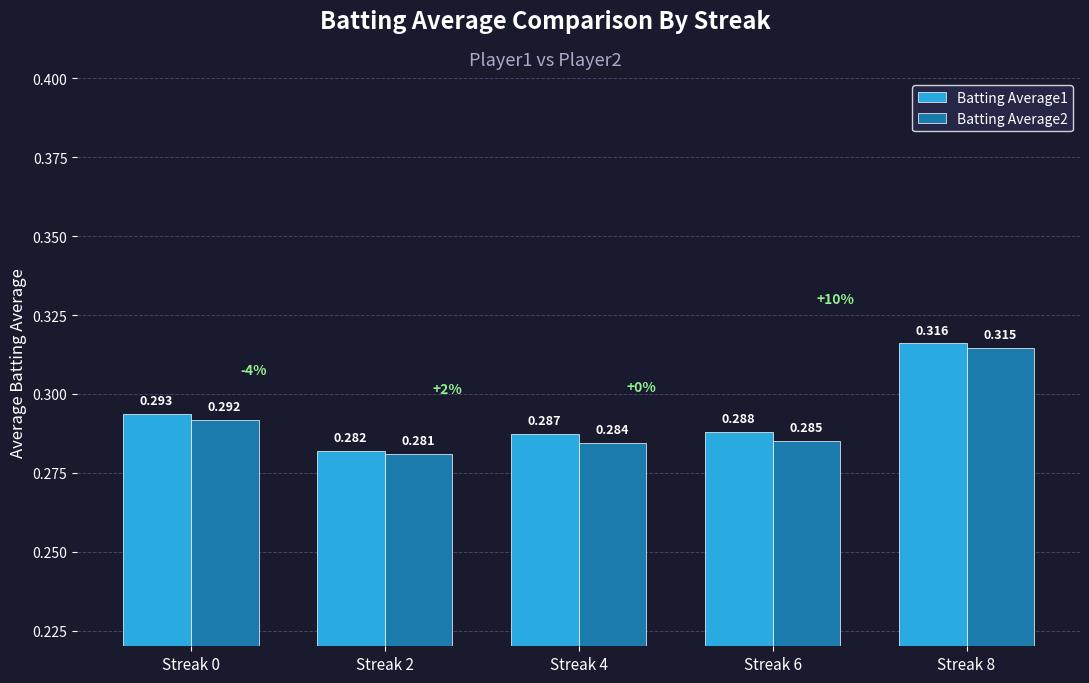

Which category has the lowest value across all series?

Streak 2